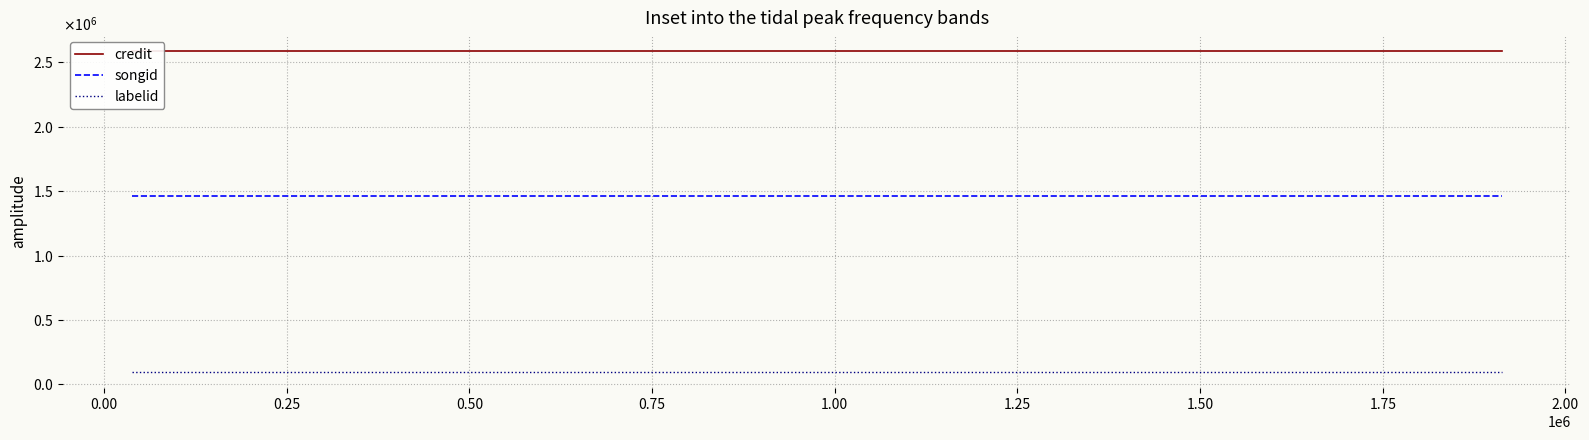

What is the total value across all series at 0.25?

4141769